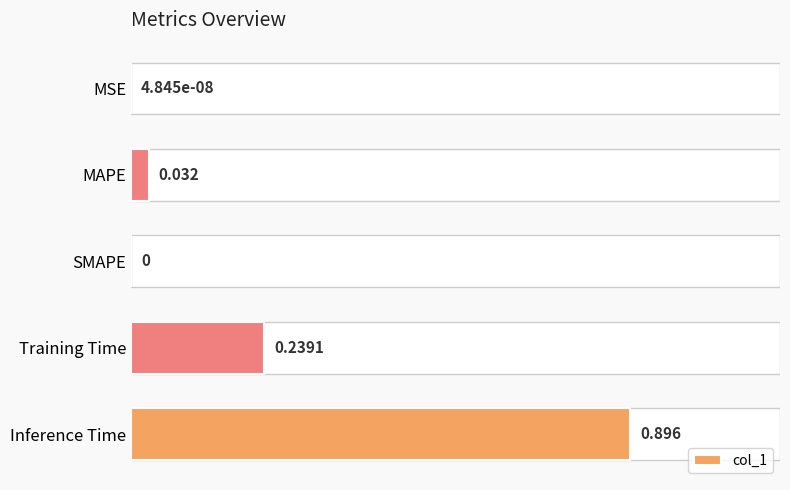

At which category does the chart reach its peak across all series?

Inference Time